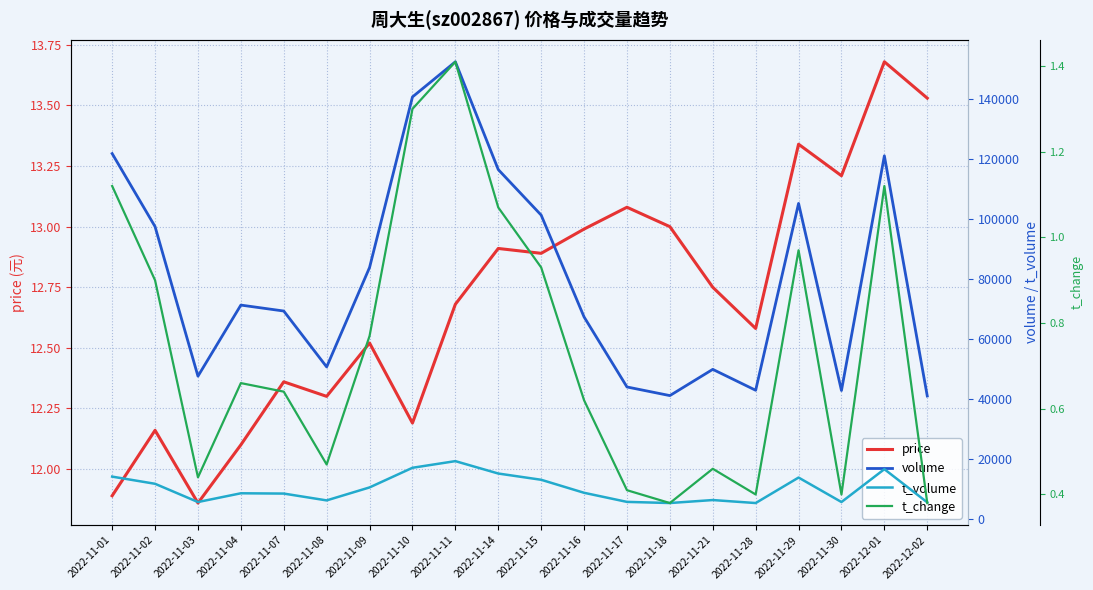

What is the label of the 5th point from the left?

2022-11-07